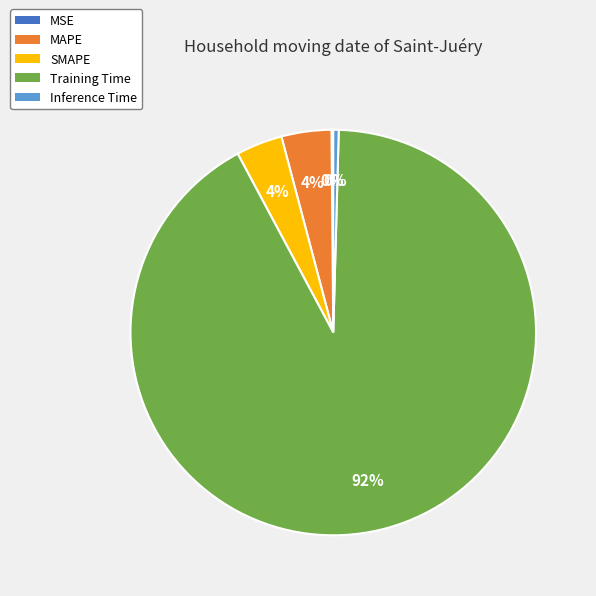

Which category accounts for the majority?

Training Time